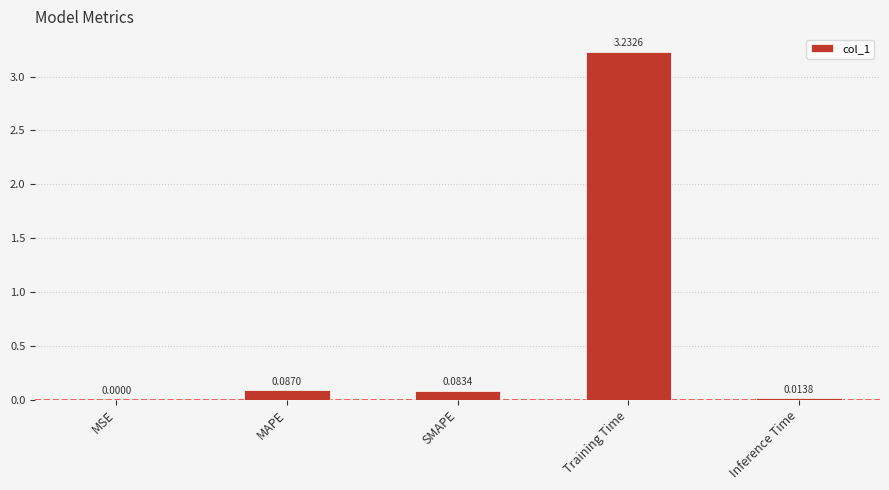

Where is the data nearest to the value 1?

MAPE